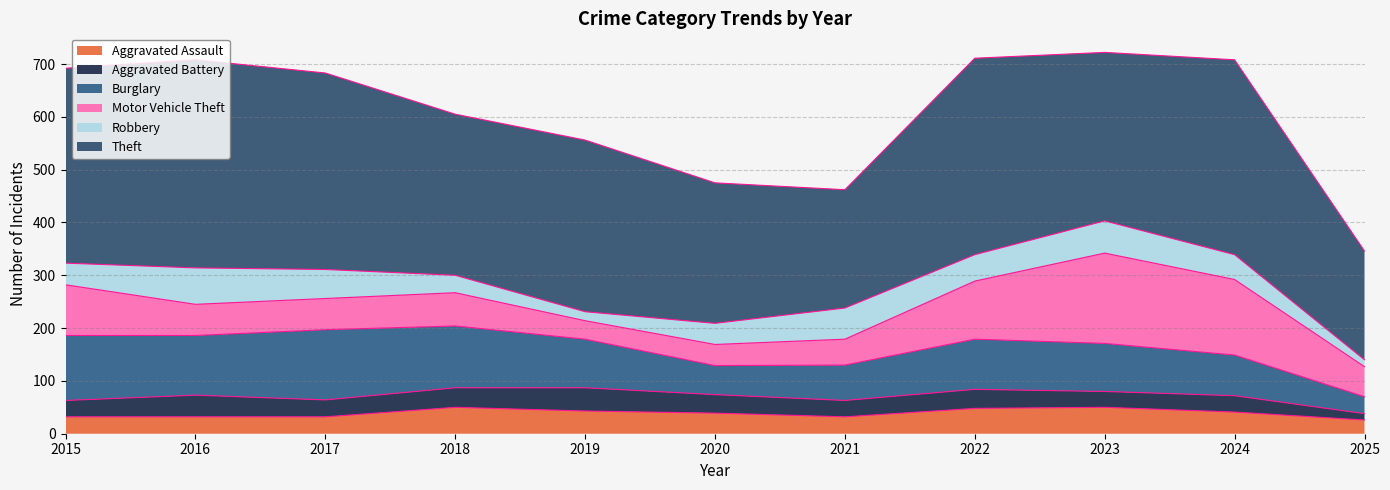

Is the value of Theft at 2025 greater than the value of Aggravated Assault at 2022?

Yes